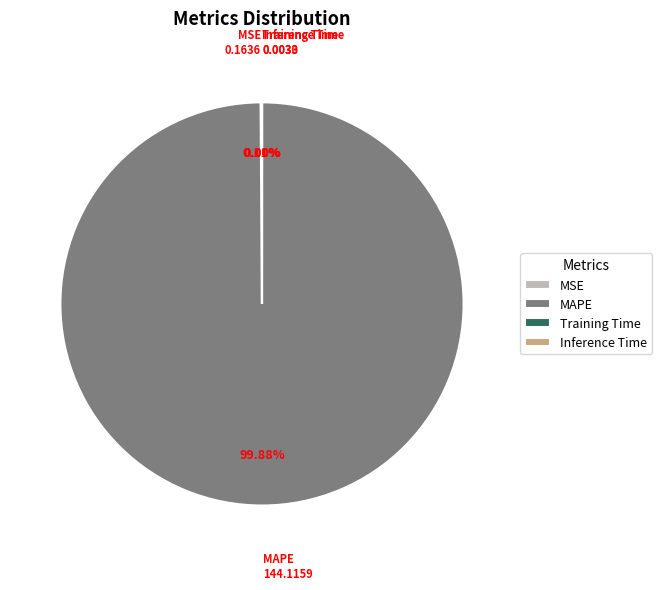

Is MAPE the majority of the pie?

Yes